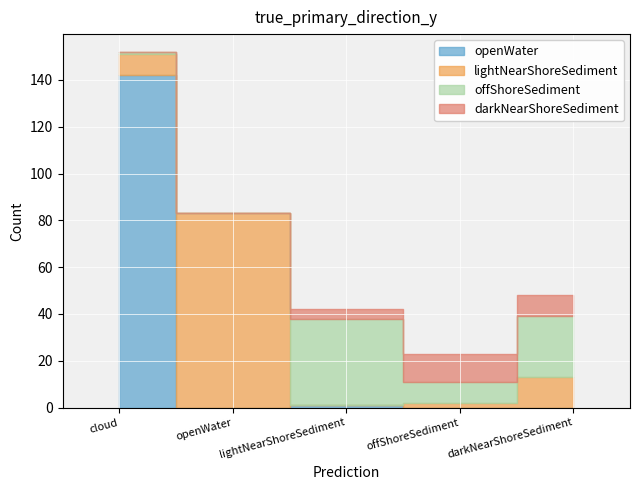

How many interior local peaks does the lightNearShoreSediment series have?

1